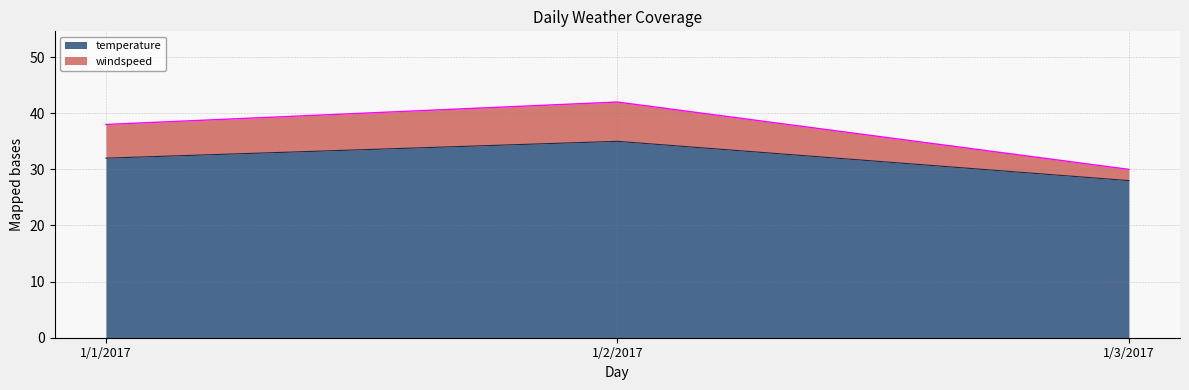

Does the chart display data point markers on the line(s)?

No